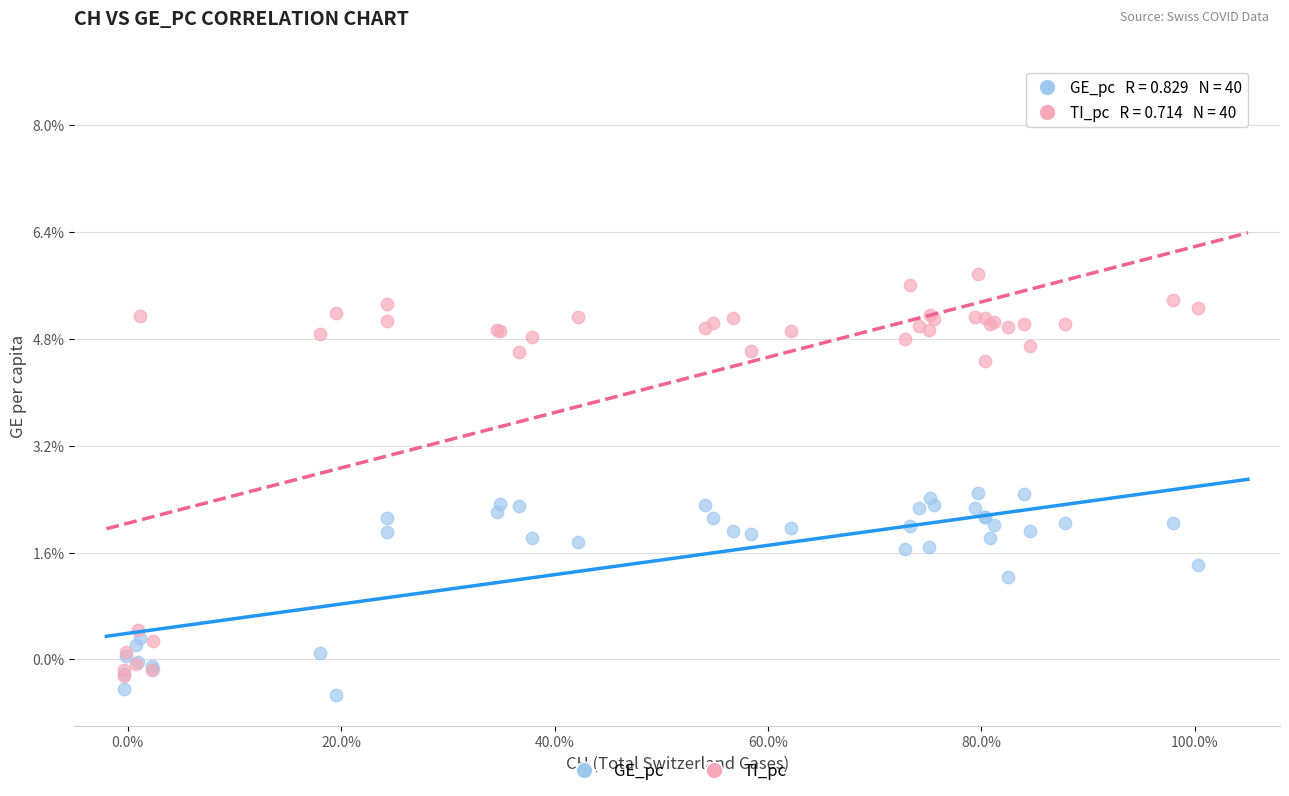

What are all the series names shown in the legend?

GE_pc, TI_pc